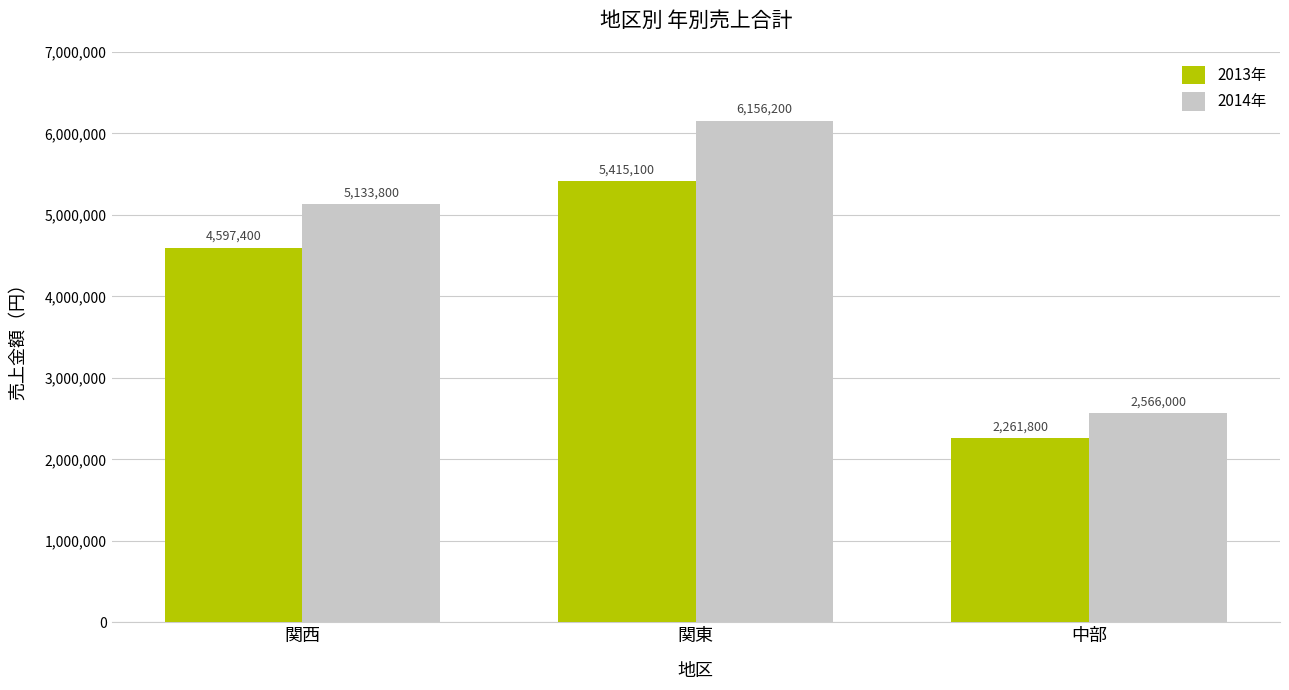

What are all the series names shown in the legend?

2013年, 2014年